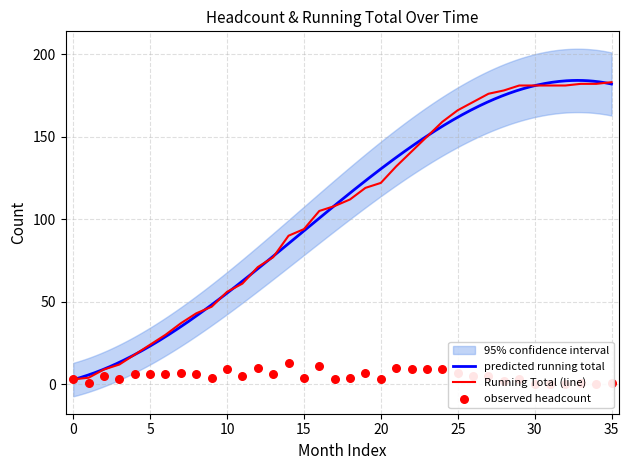

Which series has the widest spread of Y values?

Running Total